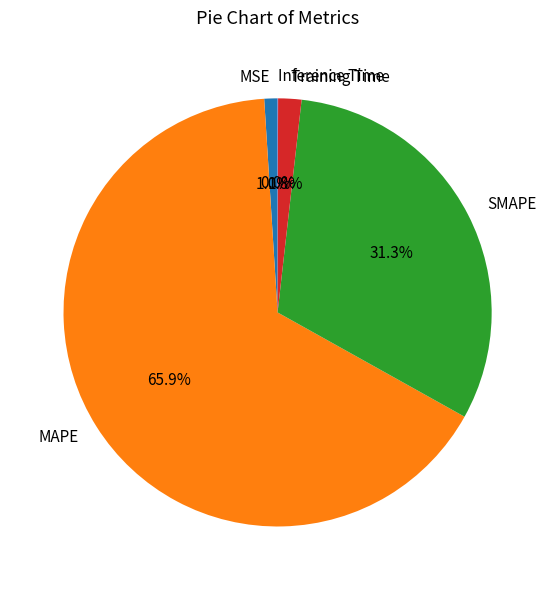

What is the largest slice in the pie chart?

MAPE